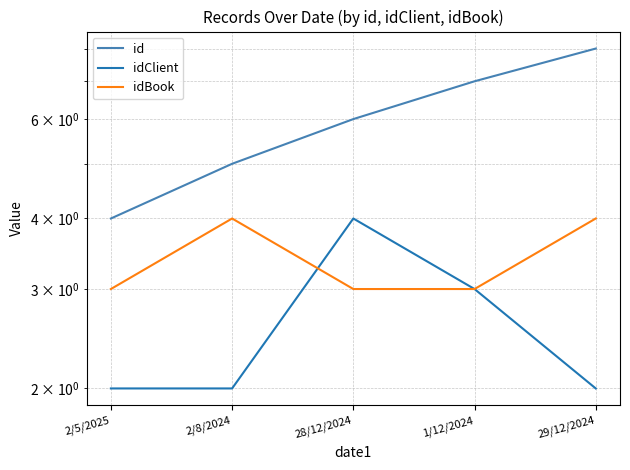

Count the idBook values in the range 3 to 4.

5